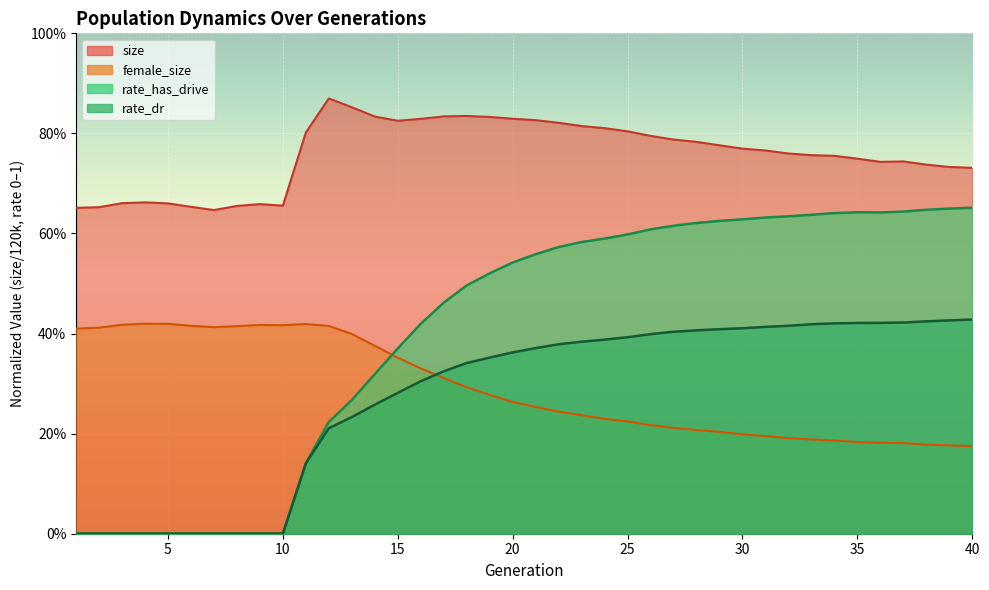

True or false: size has a value of 0.7 at 40.

True